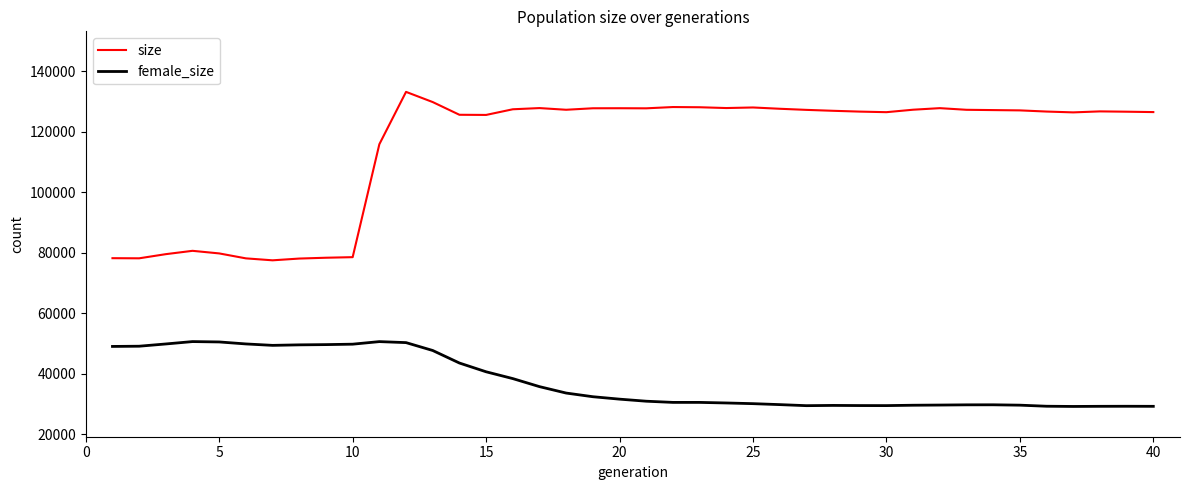

Which series has the largest range (max minus min)?

size